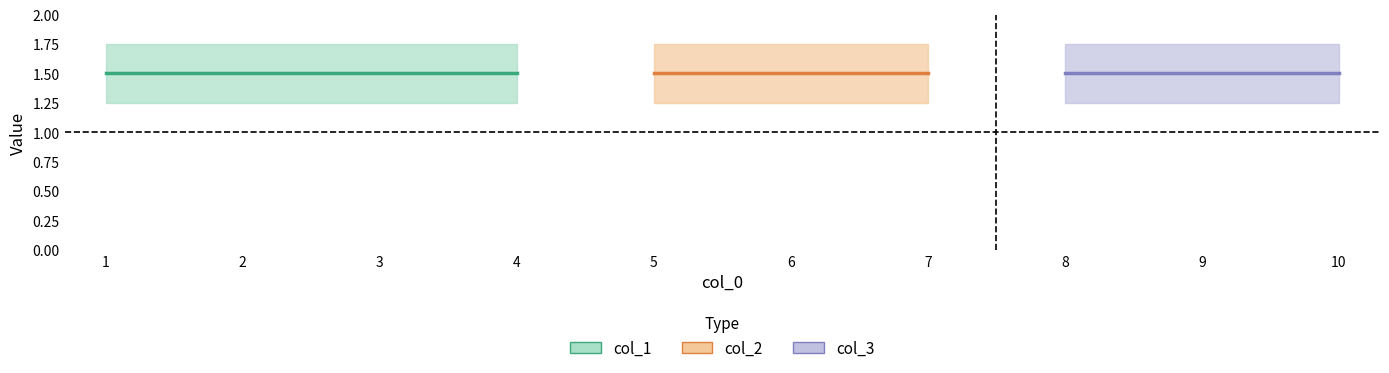

List the series in order of their peak value, highest first.

col_1, col_2, col_3